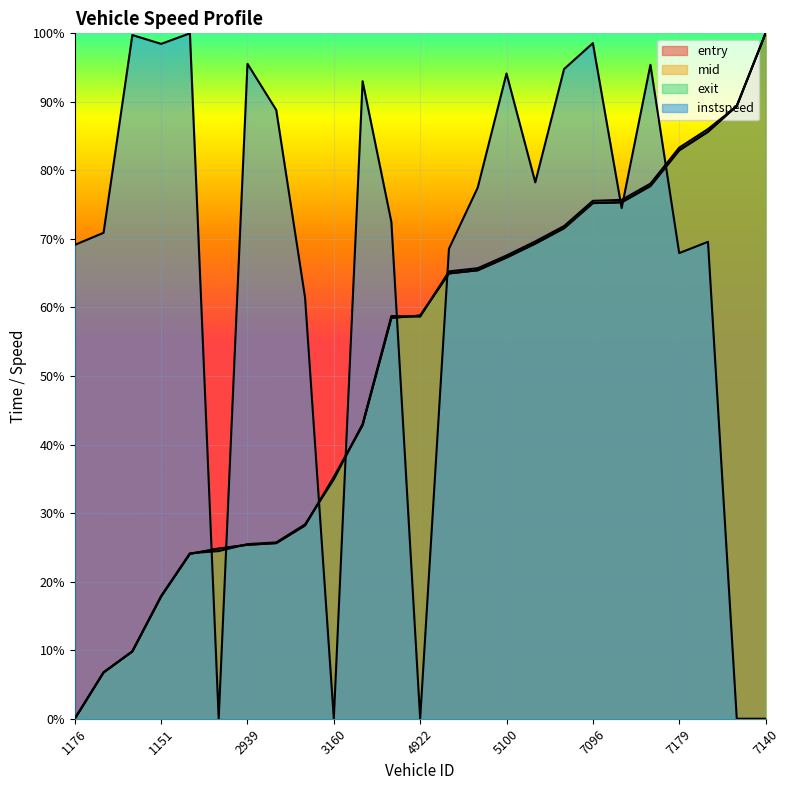

Rank the series at 7096 from highest to lowest value.

instspeed, exit, entry, mid